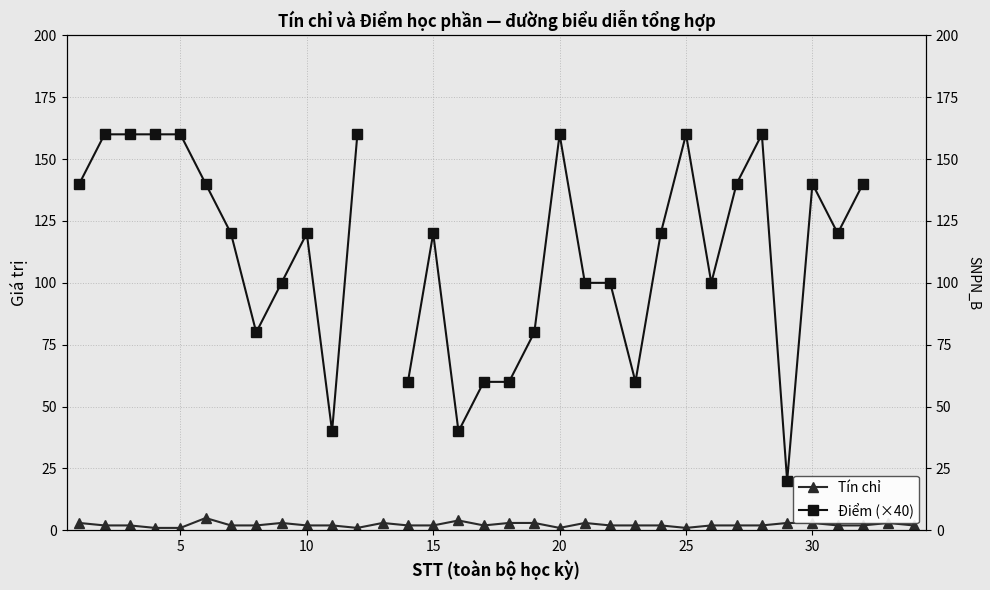

What is the difference between the maximum and minimum values in the Tín chỉ series?

4.0